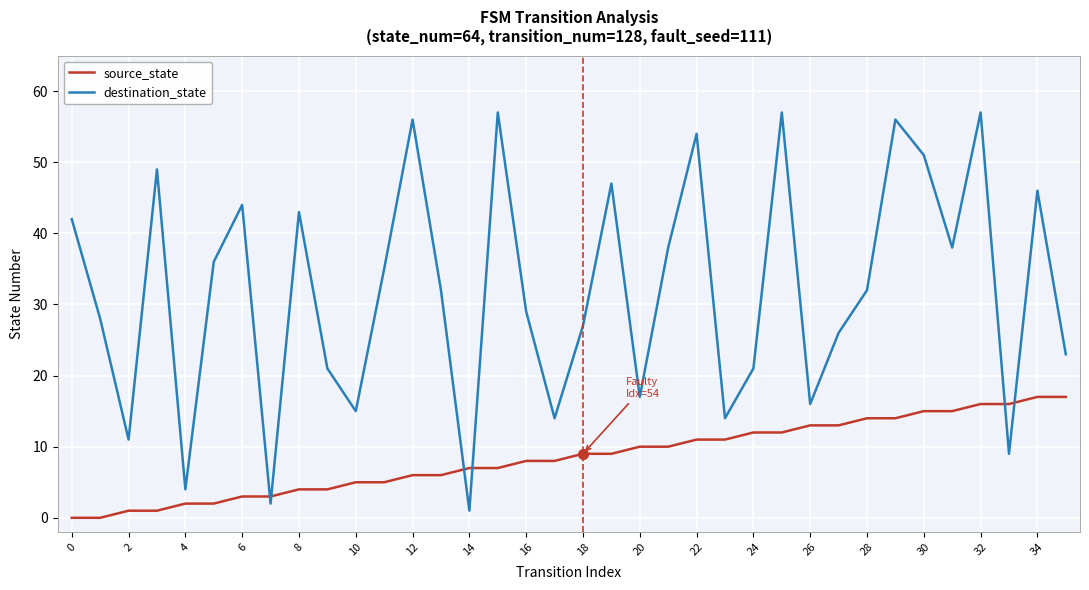

Which series has the largest total across all categories?

destination_state